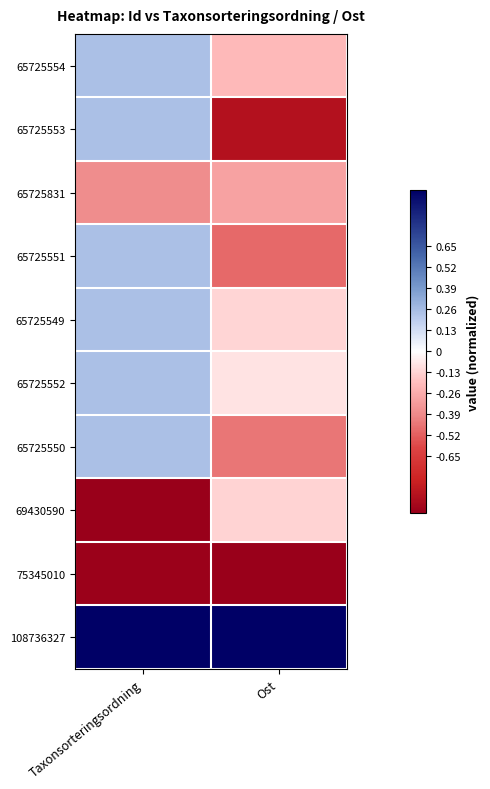

List the series in order of their peak value, lowest first.

75345010, 65725831, 69430590, 65725554, 65725553, 65725551, 65725549, 65725552, 65725550, 108736327